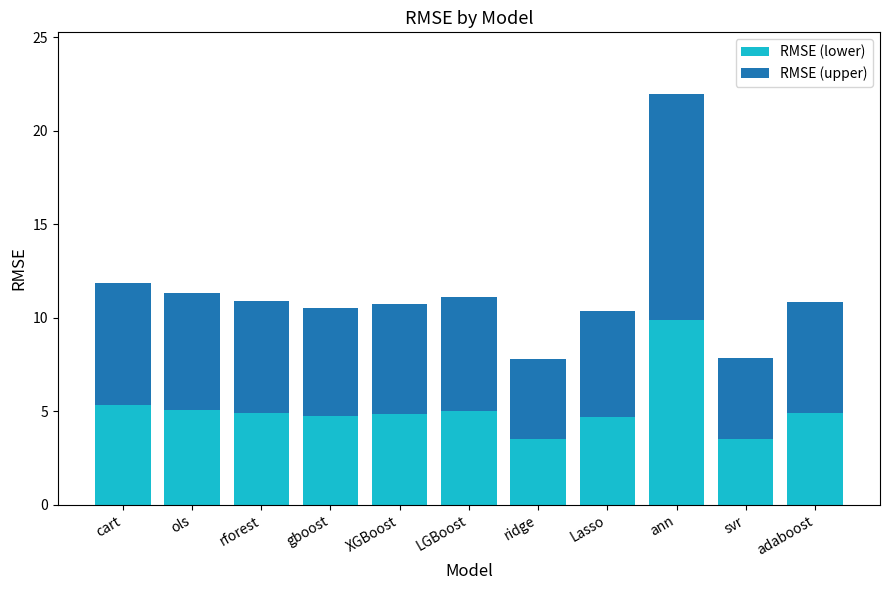

At which category is the sum across all series the highest?

ann